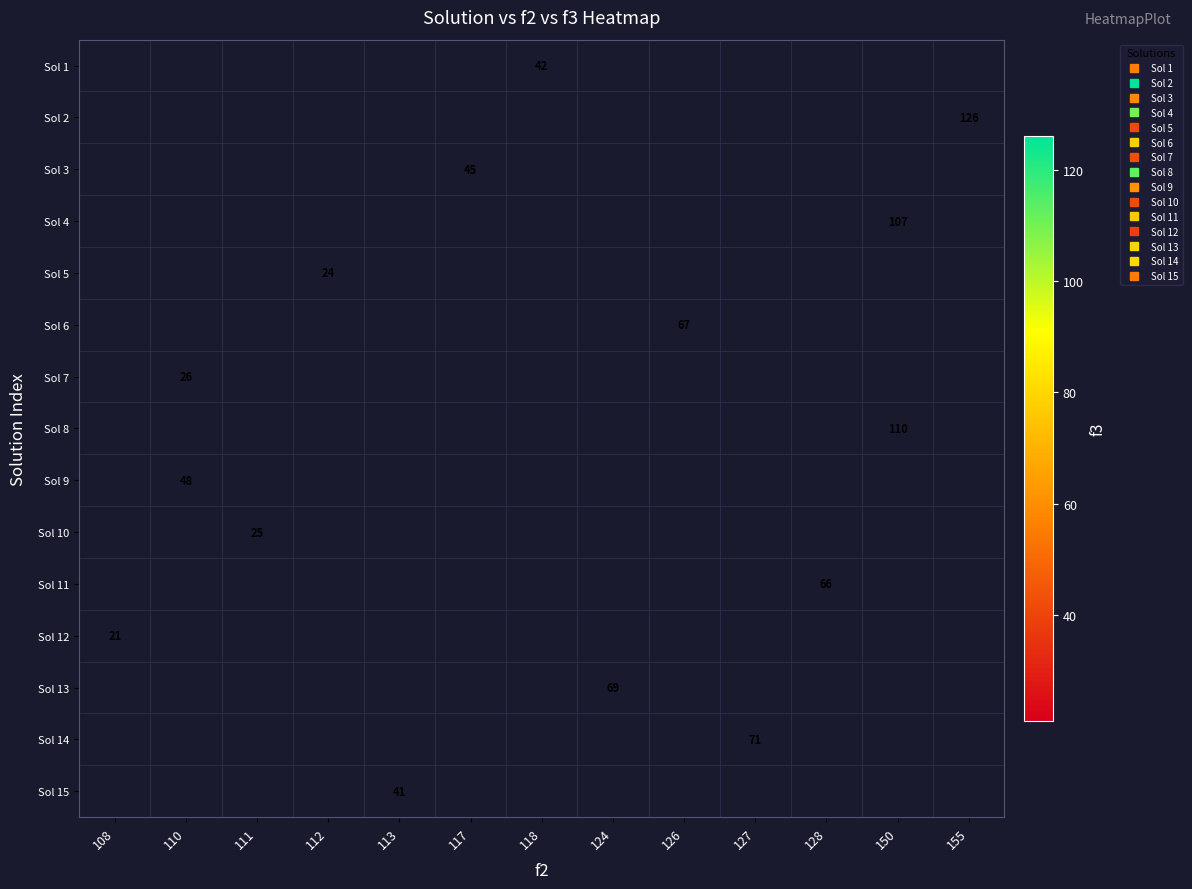

Count the number of categories in the chart.

13